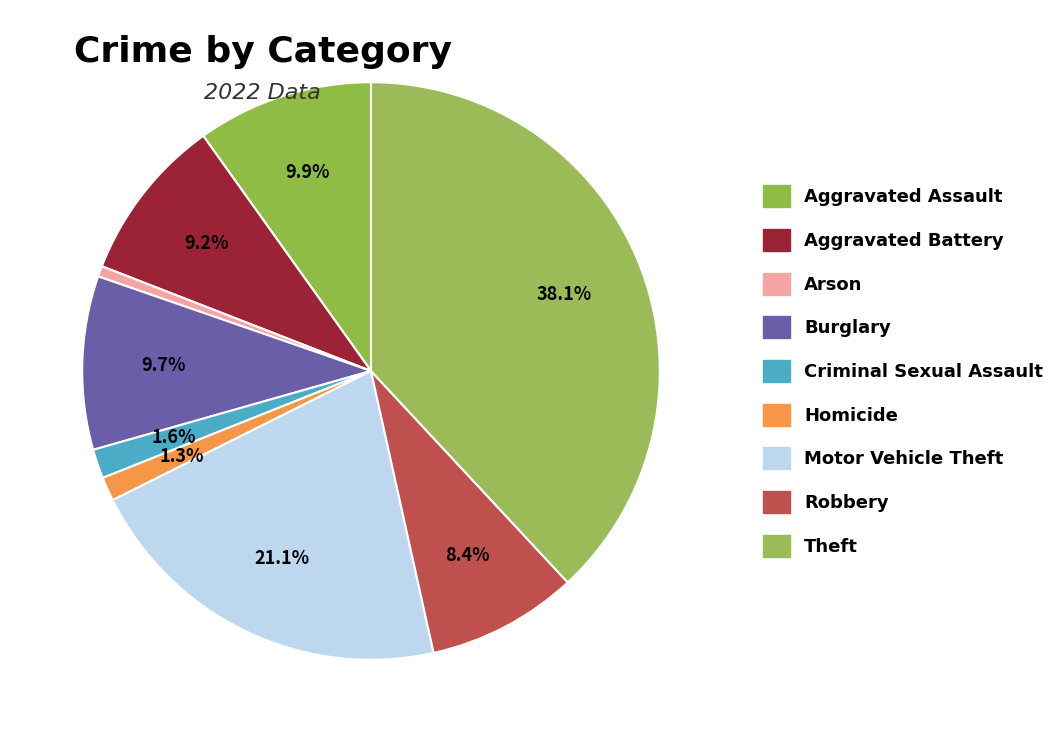

How many segments does this pie chart have?

9